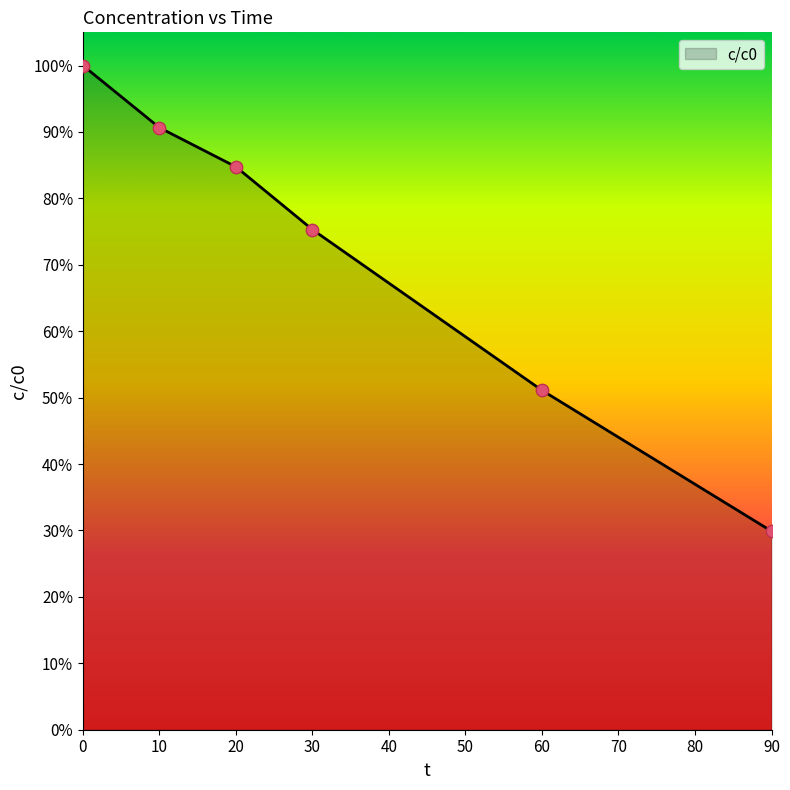

Which has a higher value, 10 or 20?

10